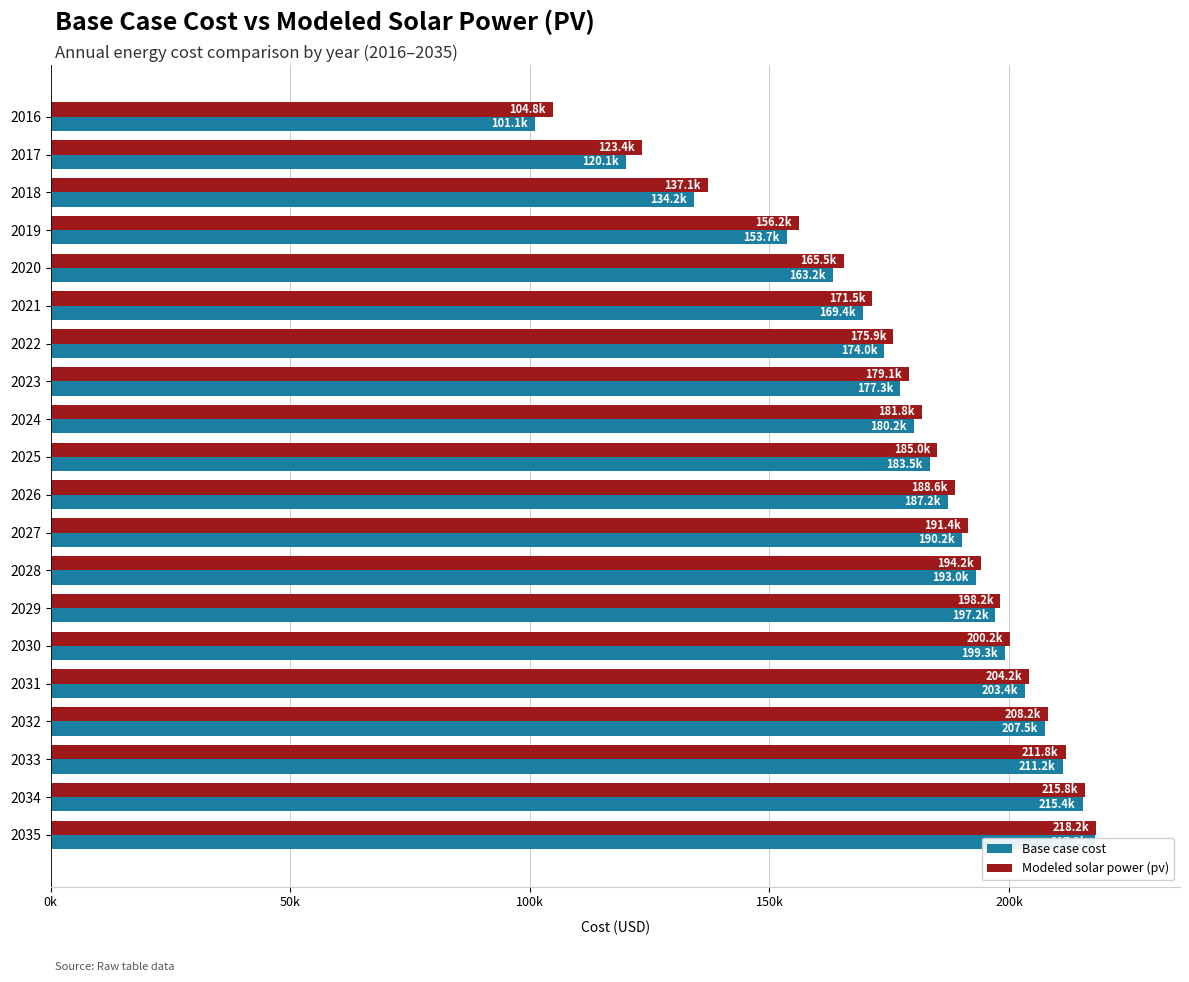

Reading left to right, list all the values displayed in this chart.

Base case cost: 101078.2	120134.0	134218.6	153688.6	163216.5	169430.3	173987.1	177301.1	180200.9	183515.0	187243.3	190154.4	193048.1	197185.4	199256.7	203399.2	207541.8	211236.8	215370.6	217850.8
Modeled solar power (pv): 104774.0	123396.8	137141.9	156187.0	165465.9	171491.4	175891.4	179072.7	181849.6	185036.9	188634.8	191425.2	194207.5	198223.1	200201.3	204221.1	208243.7	211821.6	215840.9	218234.2